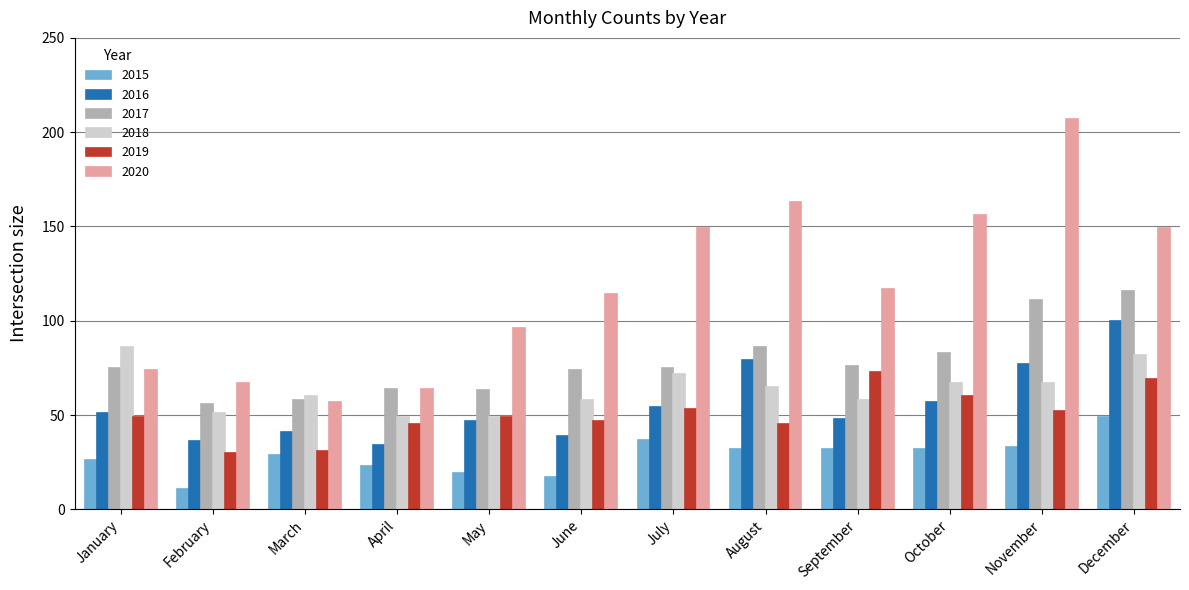

What is the sum of all 2019 values?

603